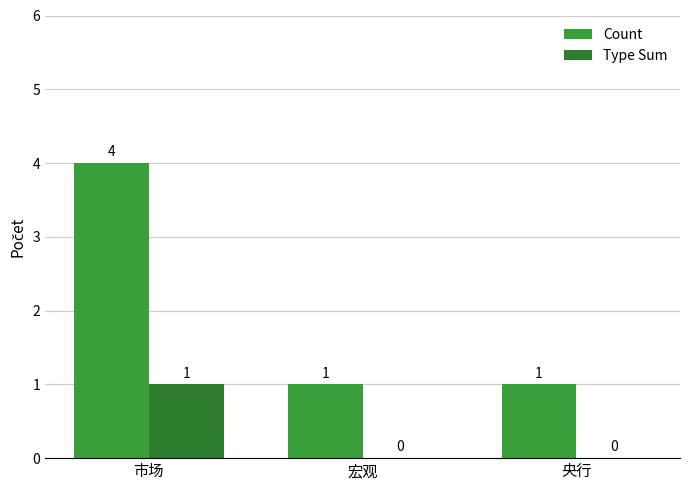

Rank the categories by Type Sum value from highest to lowest.

市场, 宏观, 央行